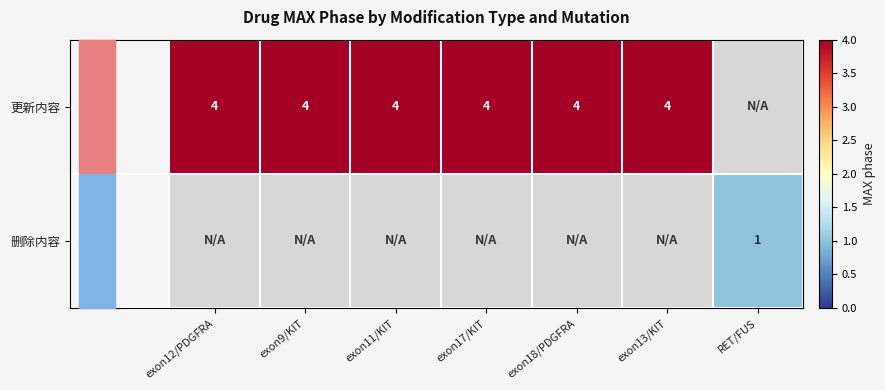

How many 更新内容 values are between 4 and 5?

6